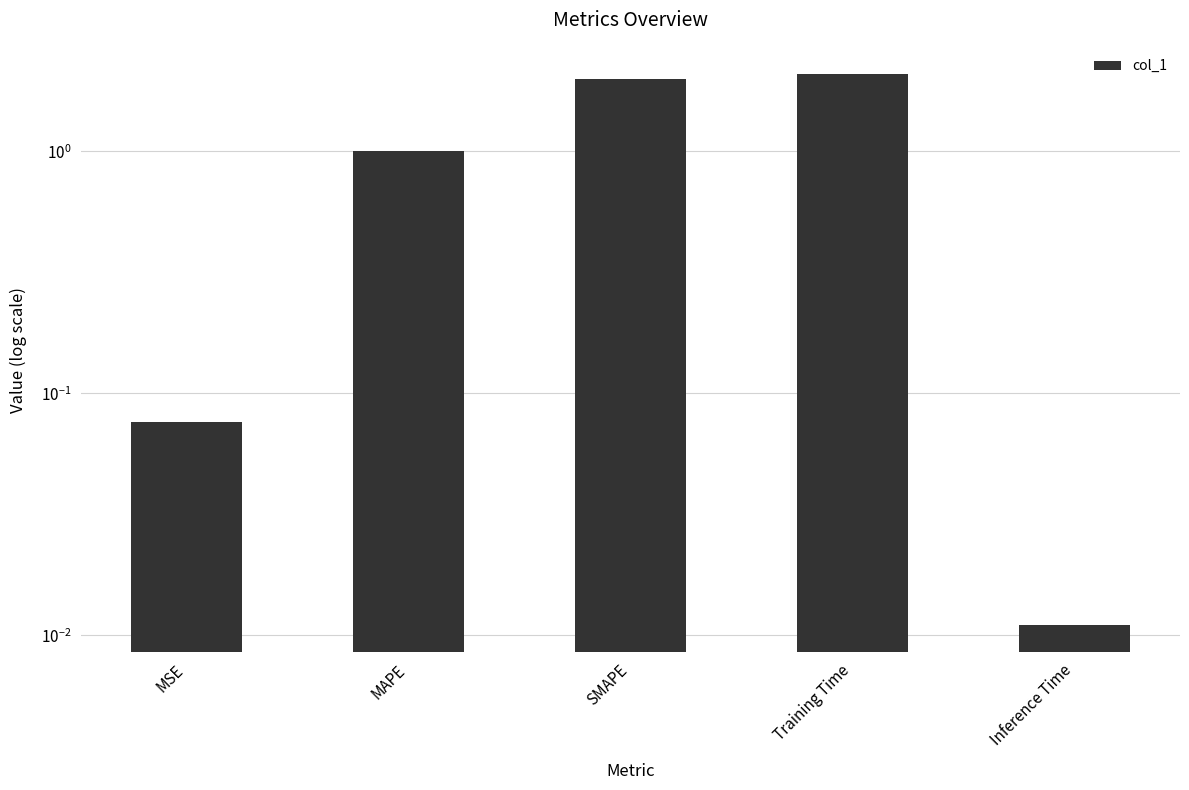

Reading left to right, extract all data points from this chart.

0.1	1.0	2.0	2.1	0.0